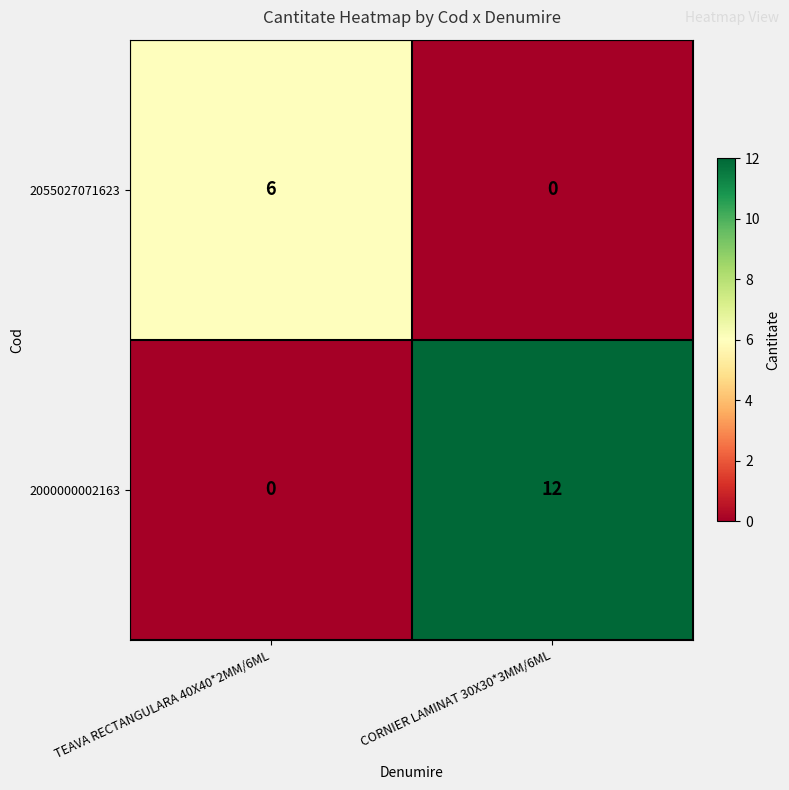

What is the greatest value displayed?

12